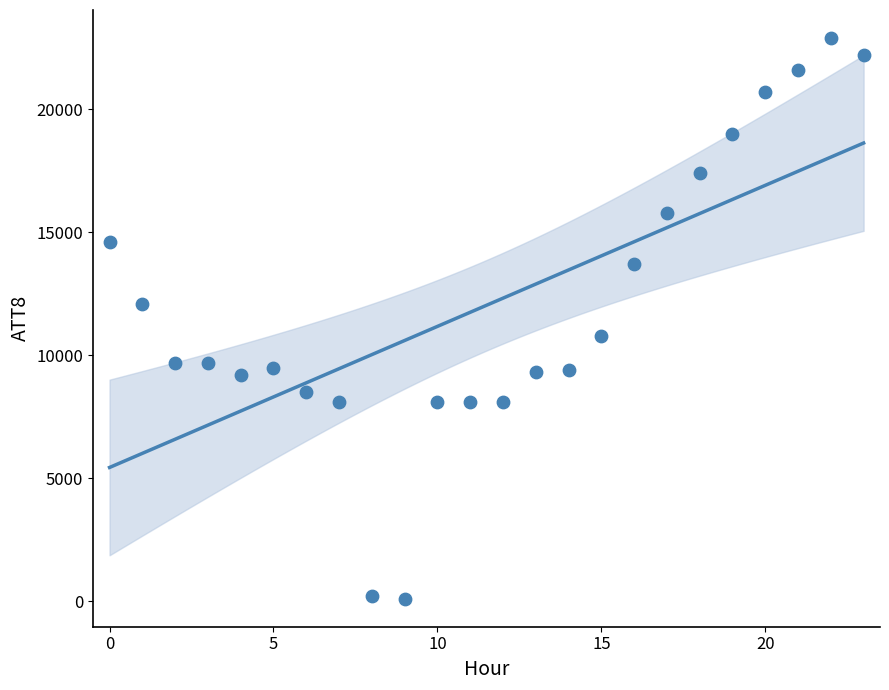

What is the range of Y values (max minus min)?

22800